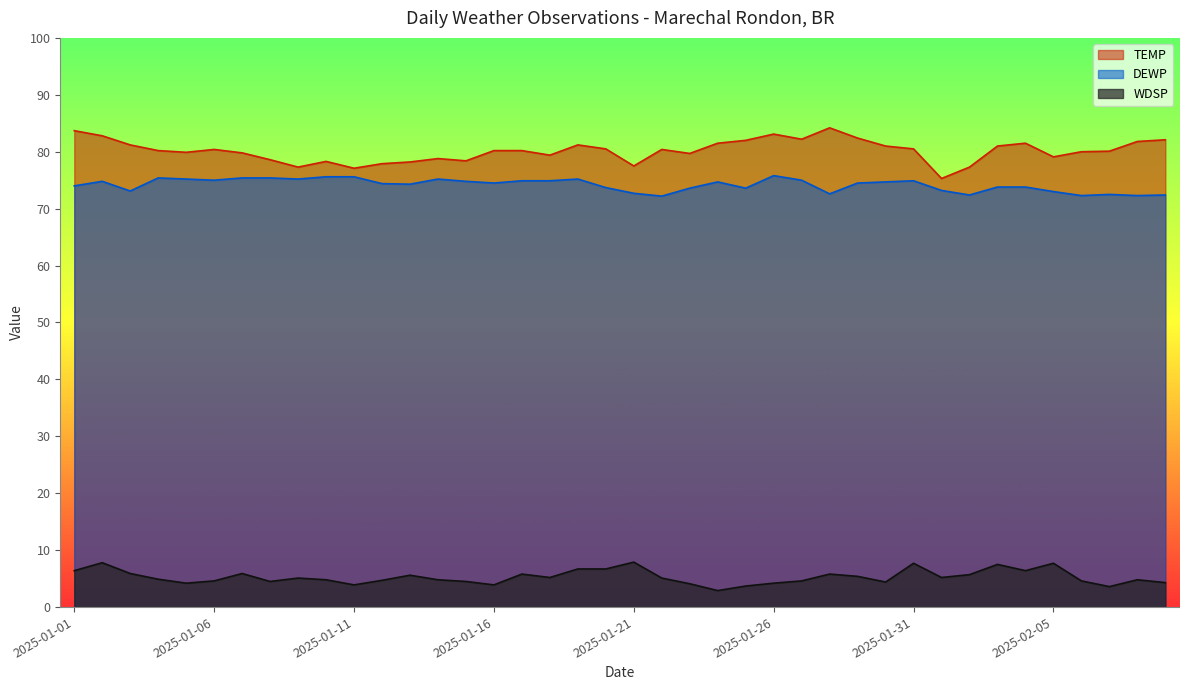

What is the sum of the DEWP values at 2025-01-30 and 2025-01-16?

149.2